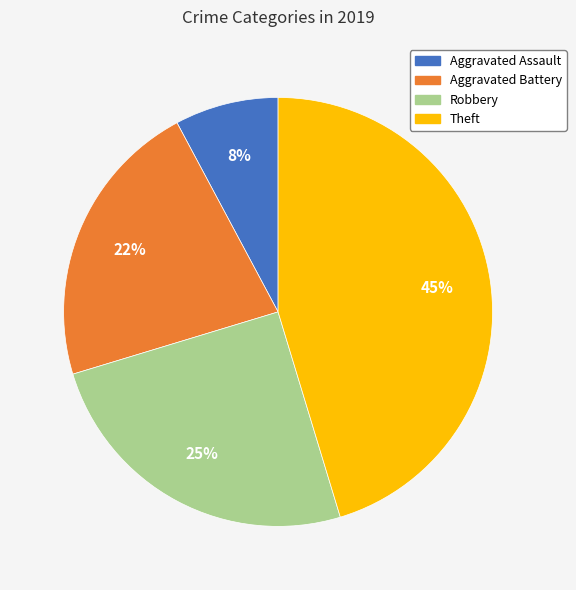

What percentage is the Aggravated Battery slice, to the nearest percent?

22%